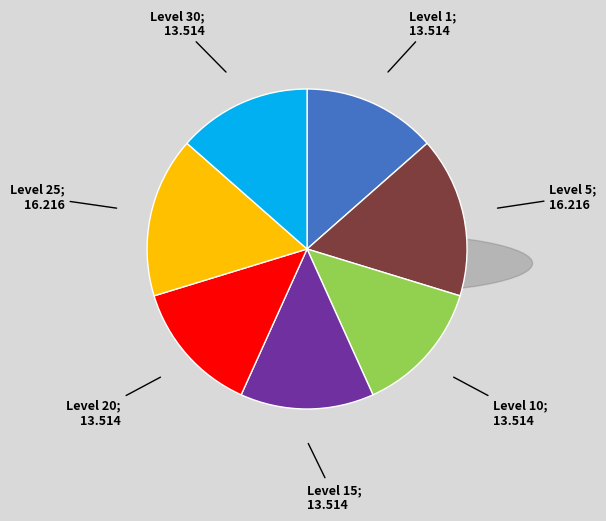

Is there a majority slice in this chart?

No